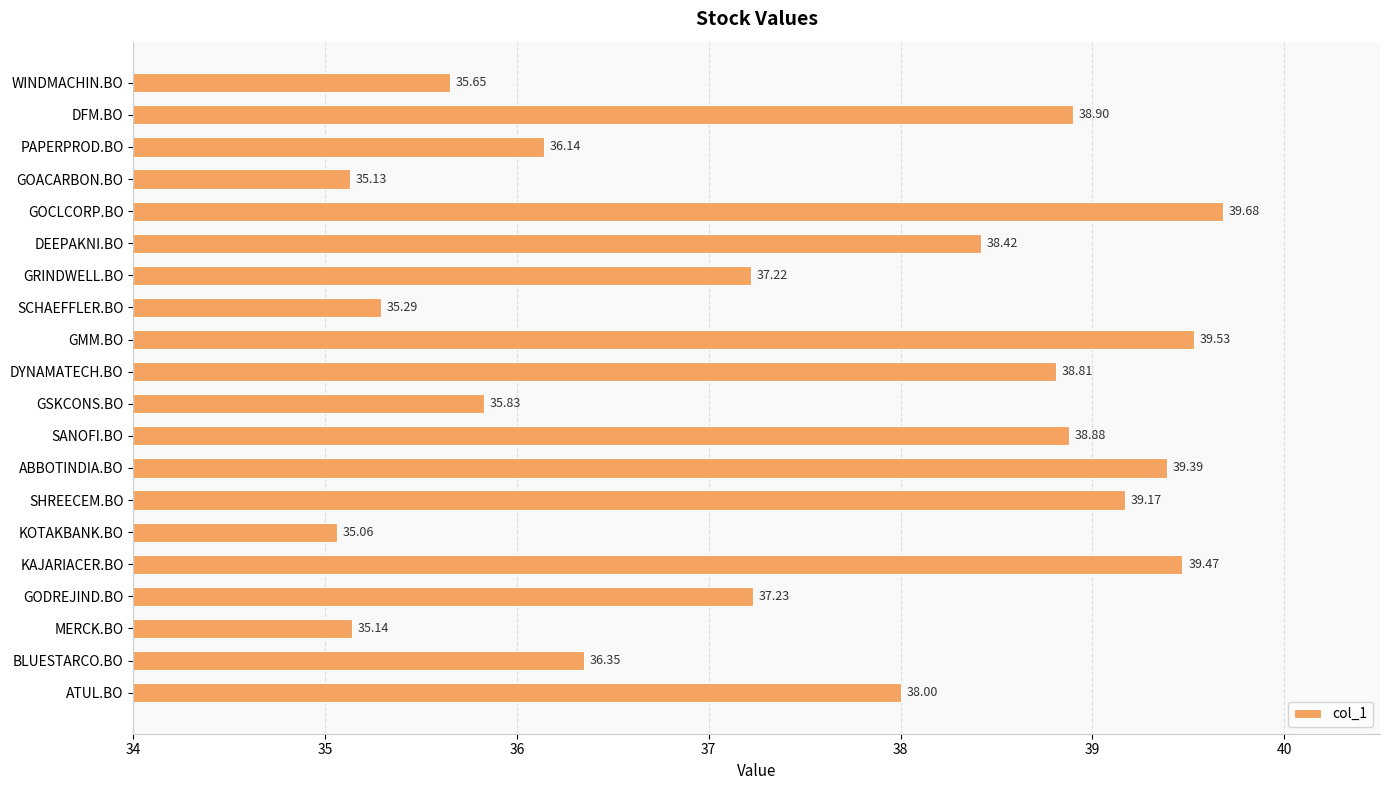

At which category does the chart reach its minimum across all series?

KOTAKBANK.BO